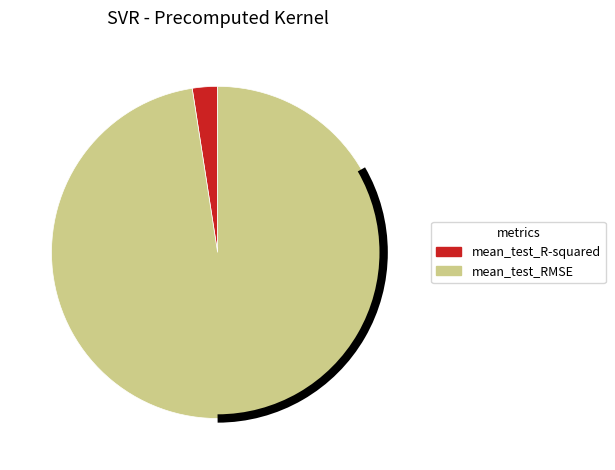

What is the largest slice in the pie chart?

mean_test_RMSE